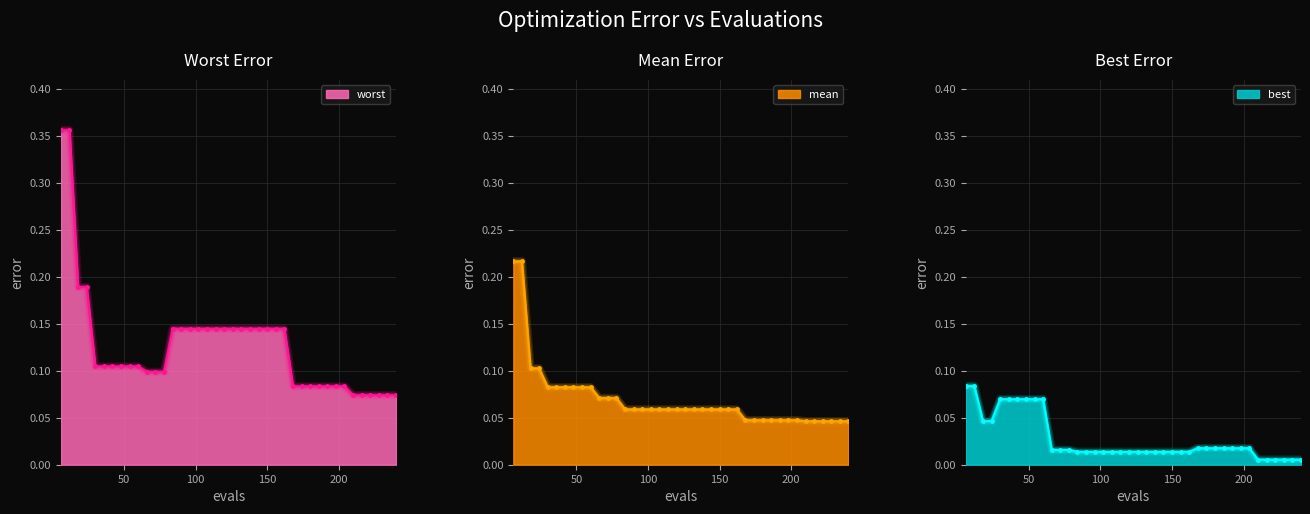

Reading left to right, extract all data points from this chart.

mean: 6=0.2	12=0.2	18=0.1	24=0.1	30=0.1	36=0.1	42=0.1	48=0.1	54=0.1	60=0.1	66=0.1	72=0.1	78=0.1	84=0.1	90=0.1	96=0.1	102=0.1	108=0.1	114=0.1	120=0.1	126=0.1	132=0.1	138=0.1	144=0.1	150=0.1	156=0.1	162=0.1	168=0.0	174=0.0	180=0.0	186=0.0	192=0.0	198=0.0	204=0.0	210=0.0	216=0.0	222=0.0	228=0.0	234=0.0	240=0.0
best: 6=0.1	12=0.1	18=0.0	24=0.0	30=0.1	36=0.1	42=0.1	48=0.1	54=0.1	60=0.1	66=0.0	72=0.0	78=0.0	84=0.0	90=0.0	96=0.0	102=0.0	108=0.0	114=0.0	120=0.0	126=0.0	132=0.0	138=0.0	144=0.0	150=0.0	156=0.0	162=0.0	168=0.0	174=0.0	180=0.0	186=0.0	192=0.0	198=0.0	204=0.0	210=0.0	216=0.0	222=0.0	228=0.0	234=0.0	240=0.0
worst: 6=0.4	12=0.4	18=0.2	24=0.2	30=0.1	36=0.1	42=0.1	48=0.1	54=0.1	60=0.1	66=0.1	72=0.1	78=0.1	84=0.1	90=0.1	96=0.1	102=0.1	108=0.1	114=0.1	120=0.1	126=0.1	132=0.1	138=0.1	144=0.1	150=0.1	156=0.1	162=0.1	168=0.1	174=0.1	180=0.1	186=0.1	192=0.1	198=0.1	204=0.1	210=0.1	216=0.1	222=0.1	228=0.1	234=0.1	240=0.1